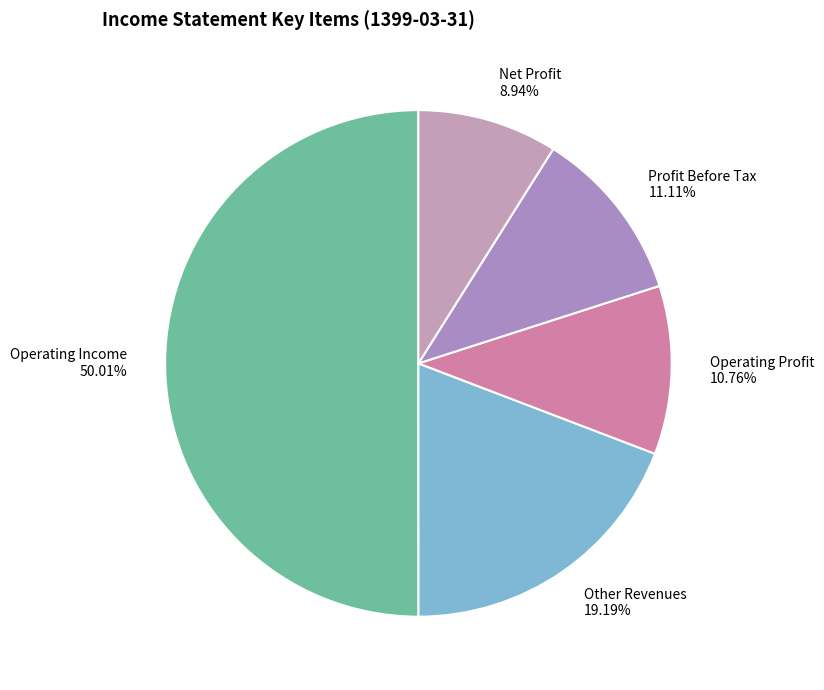

Is there a majority slice in this chart?

Yes